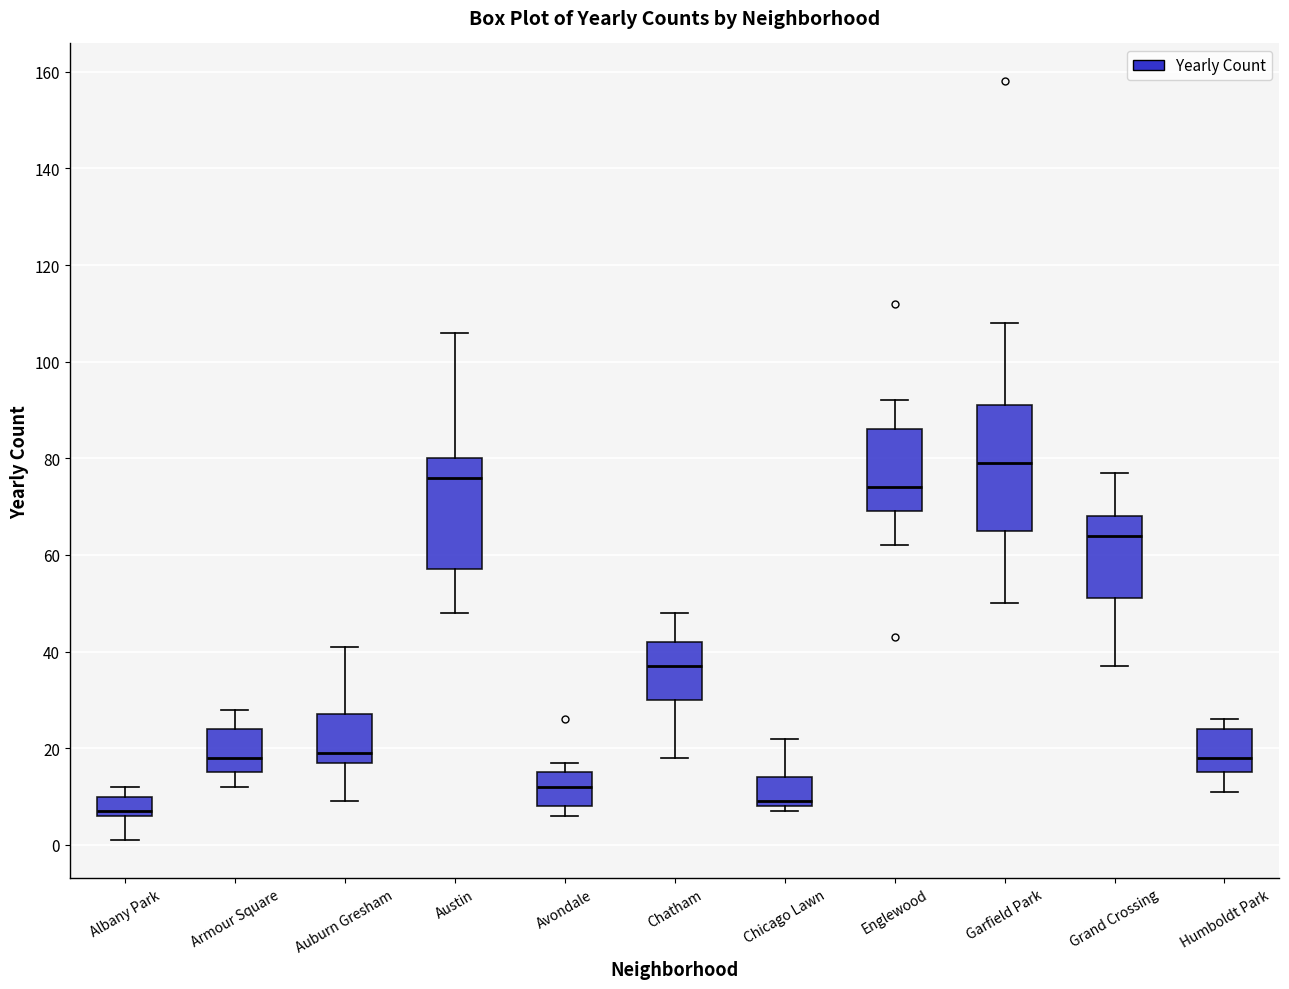

Reading left to right, transcribe this box plot: for each box, give where its median line is, the range the box spans, and where its two whiskers end, as read against the y-axis. The values are not printed on the chart, so give them approximately, as read against the axis.

Albany Park: median 8, box 6 to 10, whiskers 2 to 12
Armour Square: median 18, box 16 to 24, whiskers 12 to 28
Auburn Gresham: median 20, box 18 to 28, whiskers 10 to 42
Austin: median 76, box 58 to 80, whiskers 48 to 106
Avondale: median 12, box 8 to 16, whiskers 6 to 18
Chatham: median 38, box 30 to 42, whiskers 18 to 48
Chicago Lawn: median 10, box 8 to 14, whiskers 8 (just below the box's lower edge) to 22
Englewood: median 74, box 70 to 86, whiskers 62 to 92
Garfield Park: median 80, box 66 to 92, whiskers 50 to 108
Grand Crossing: median 64, box 52 to 68, whiskers 38 to 78
Humboldt Park: median 18, box 16 to 24, whiskers 12 to 26